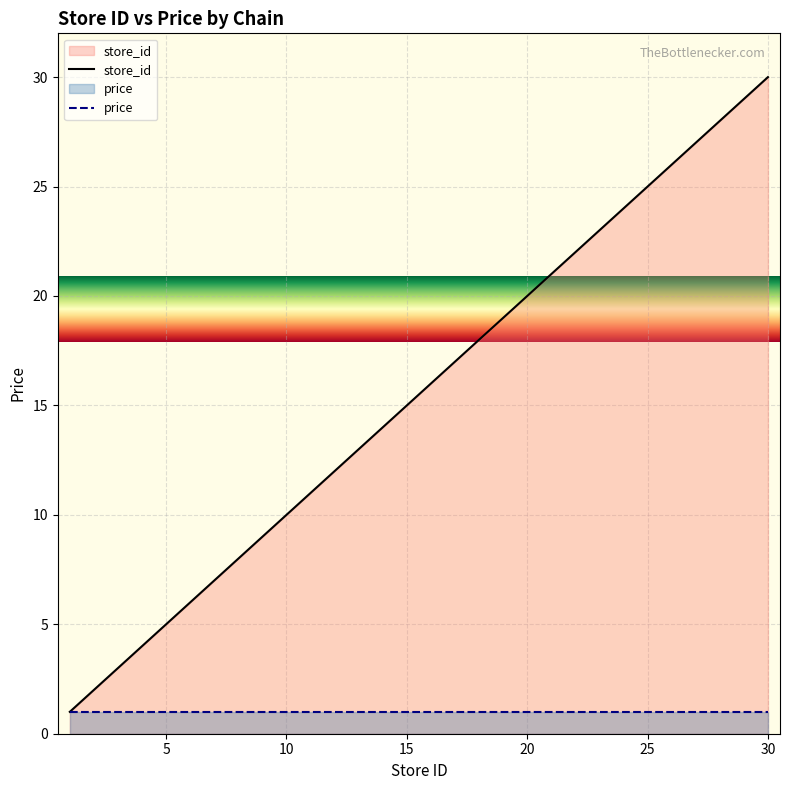

What is the highest value of the store_id series?

30